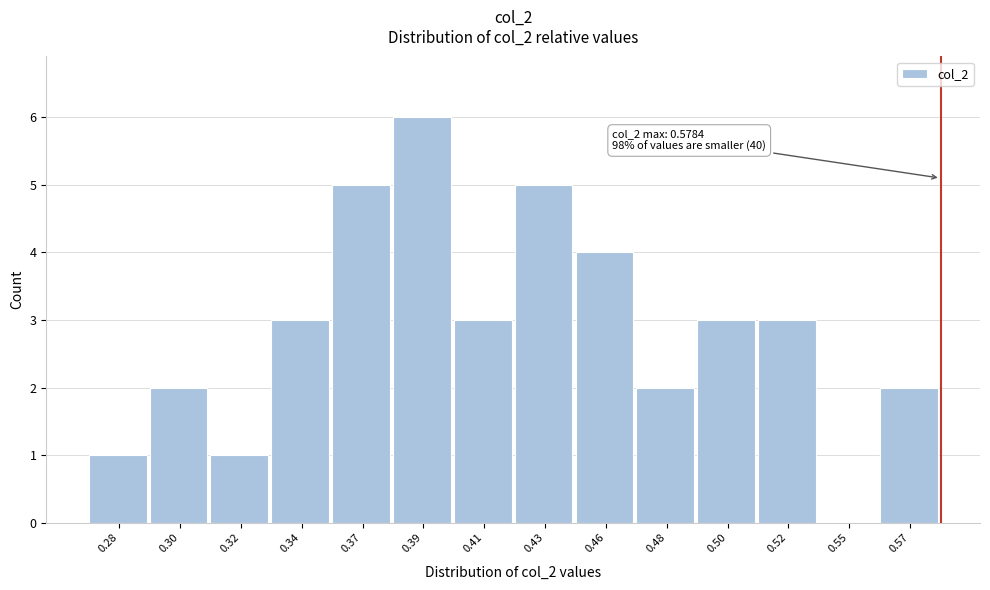

Reading left to right, what are all the values shown in this chart?

0.28=1	0.30=2	0.32=1	0.34=3	0.37=5	0.39=6	0.41=3	0.43=5	0.46=4	0.48=2	0.50=3	0.52=3	0.55=0	0.57=2